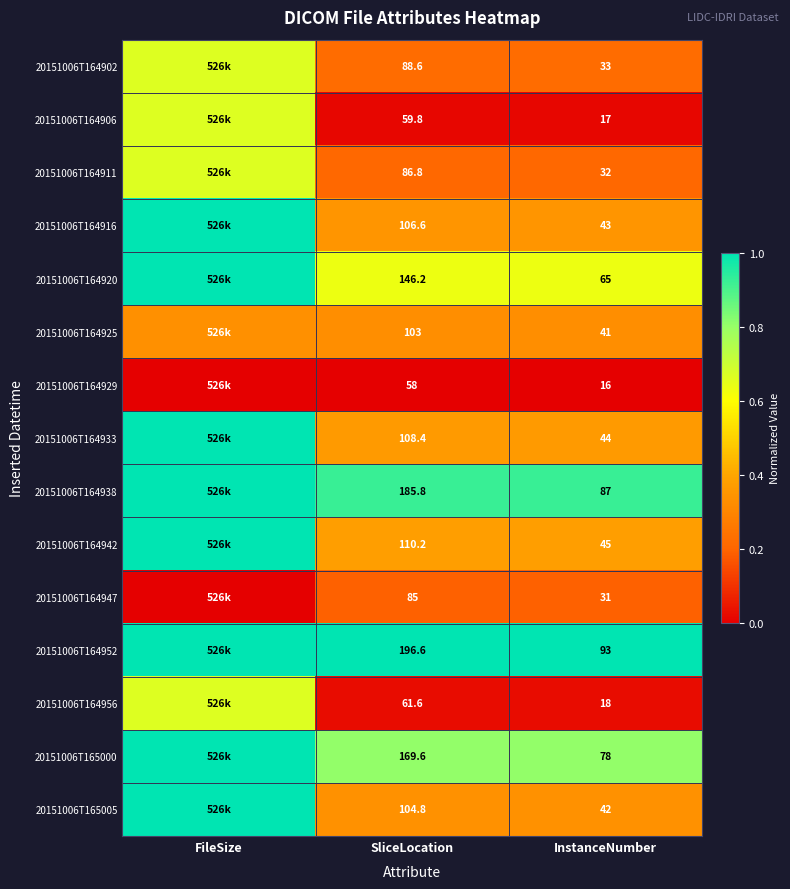

Which category has the highest value across all series?

FileSize